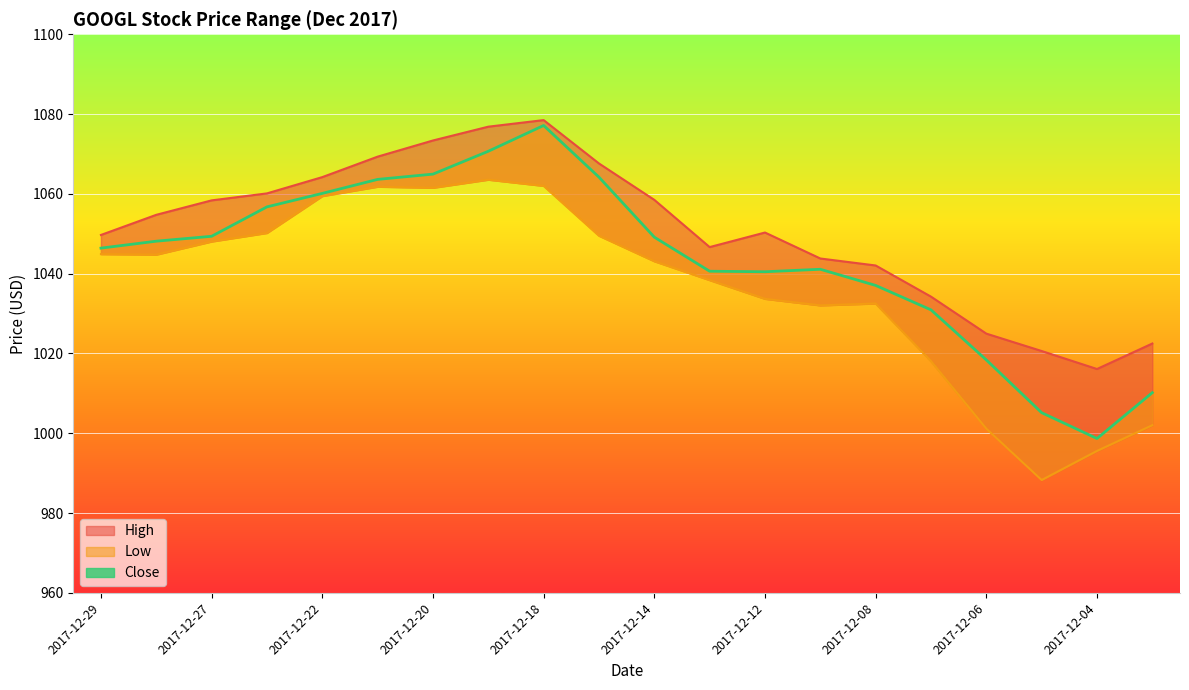

At how many categories does at least one series exceed 1072?

3